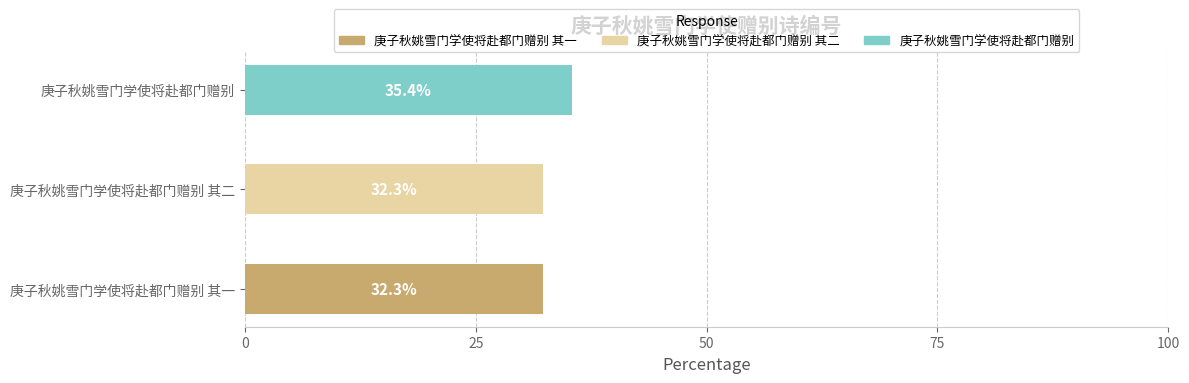

Is it true that the value at 庚子秋姚雪门学使将赴都门赠别 其二 is 32.3?

True